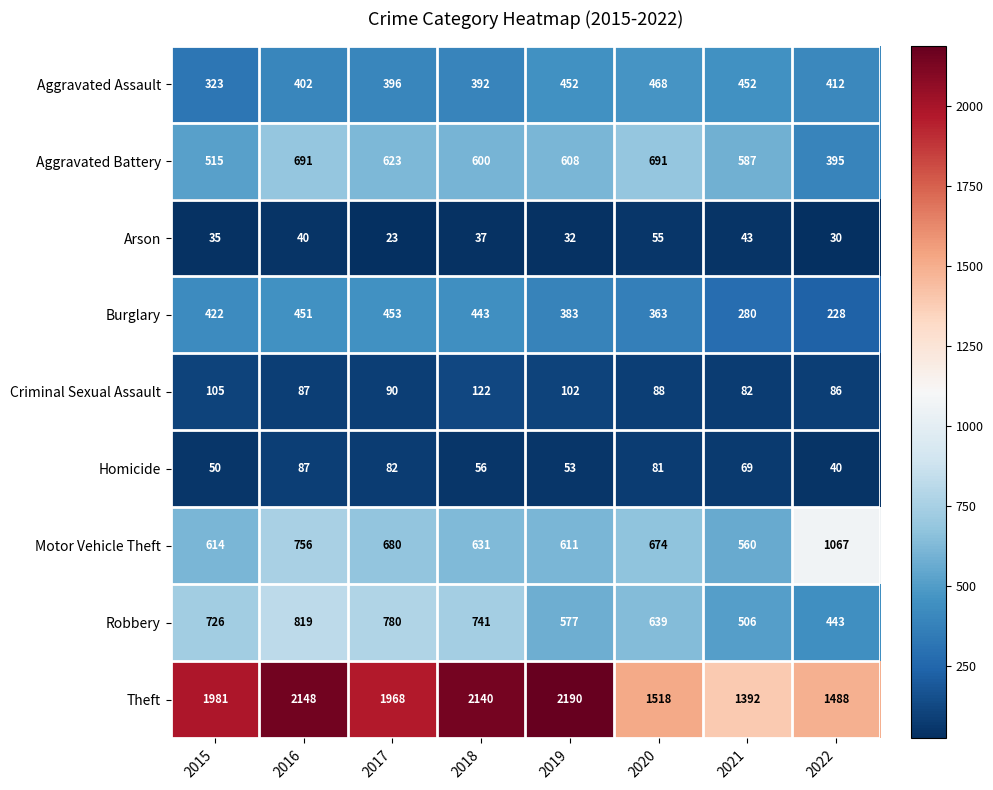

What is the highest value of the Aggravated Battery series?

691